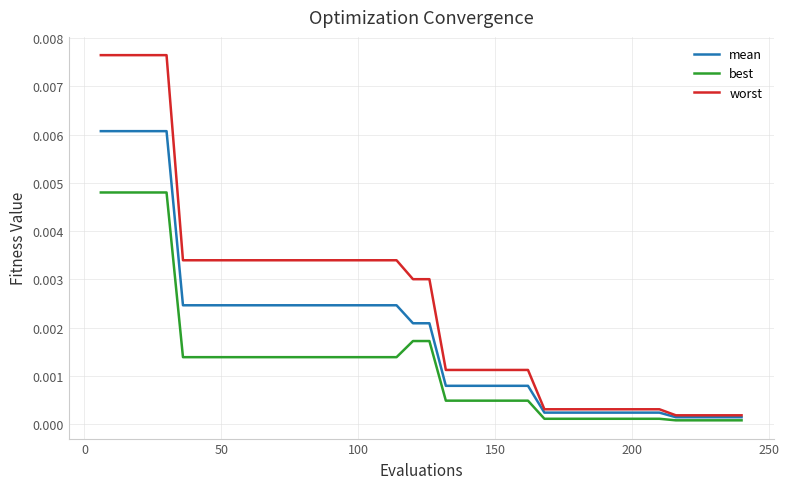

Which series has the largest range (max minus min)?

worst